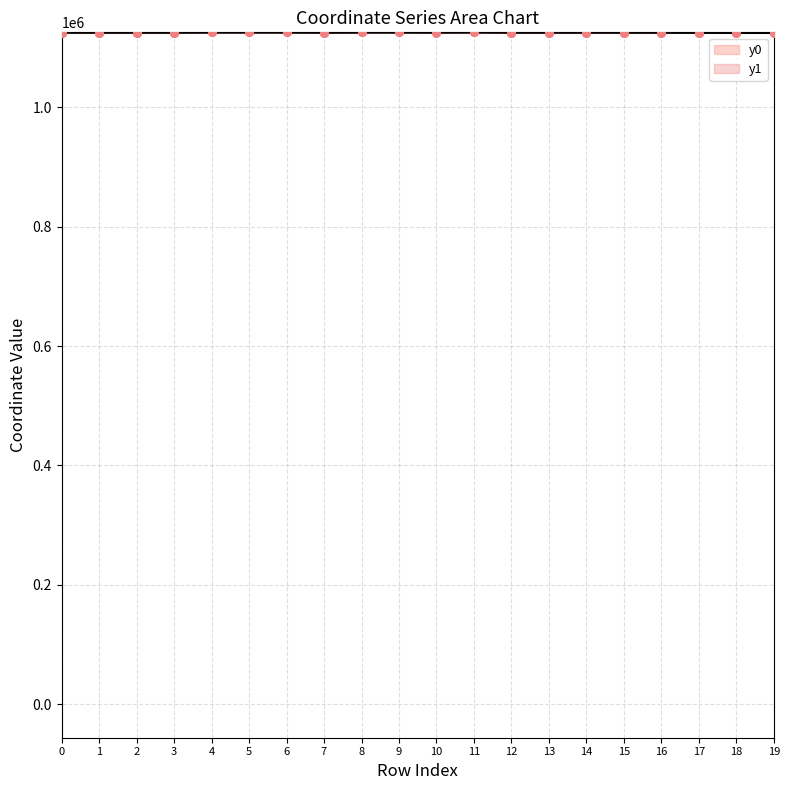

Is the value of y1 at 2 greater than the value of y0 at 1?

Yes